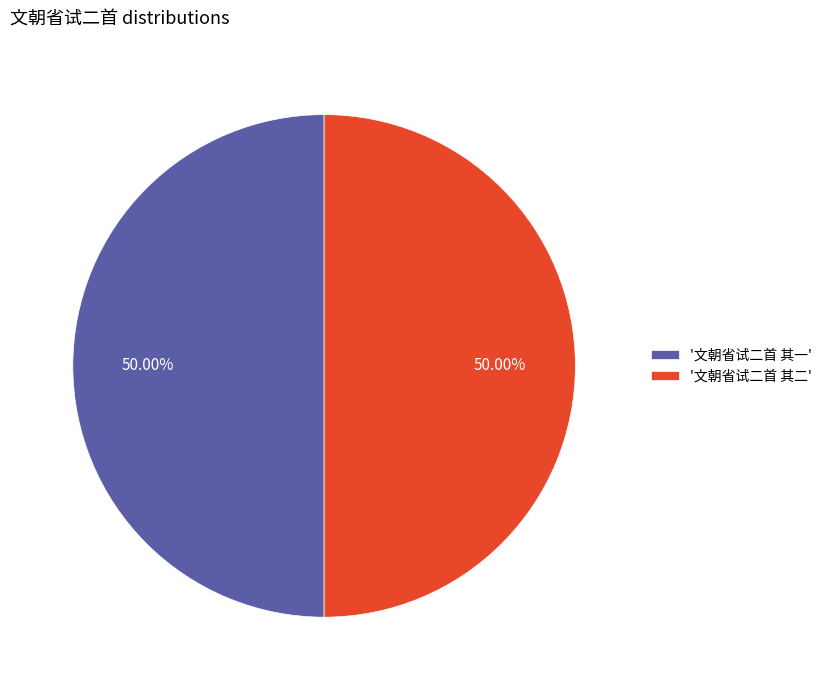

Approximately how many times larger is the value at '文朝省试二首 其一' compared to '文朝省试二首 其二'?

1.0